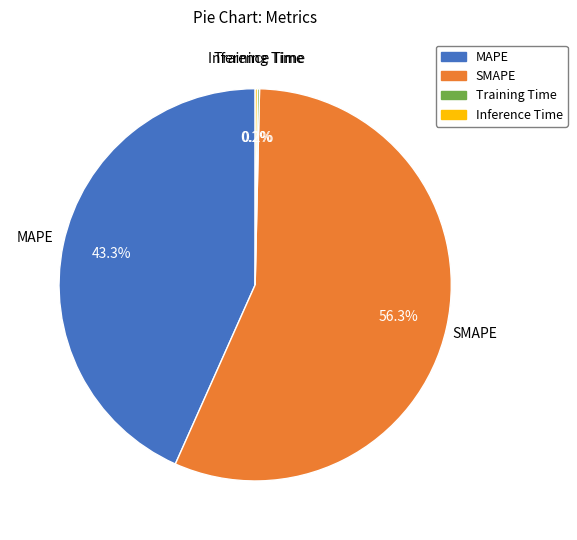

To the nearest percent, what is the average slice percentage?

25%